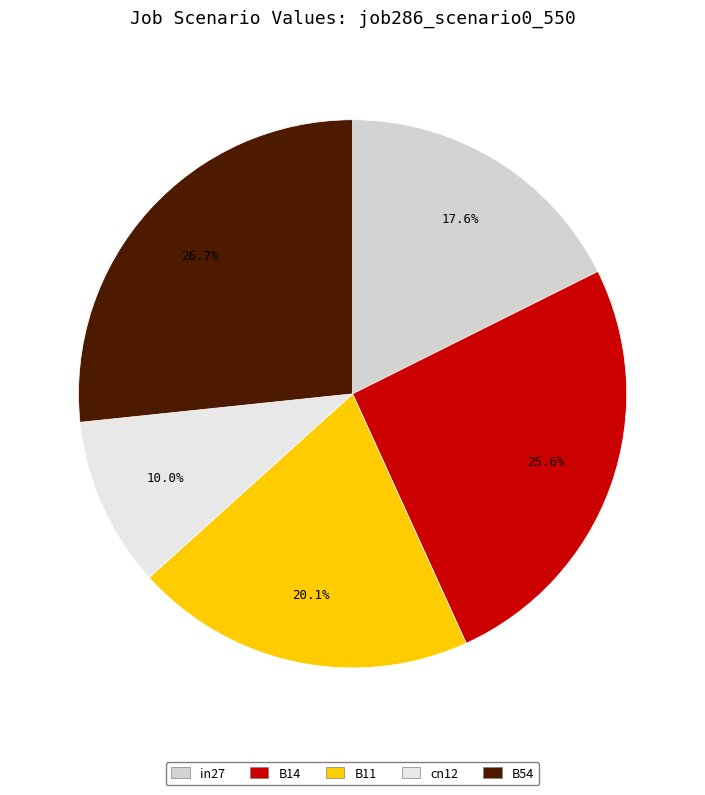

Count the number of slices in the pie.

5